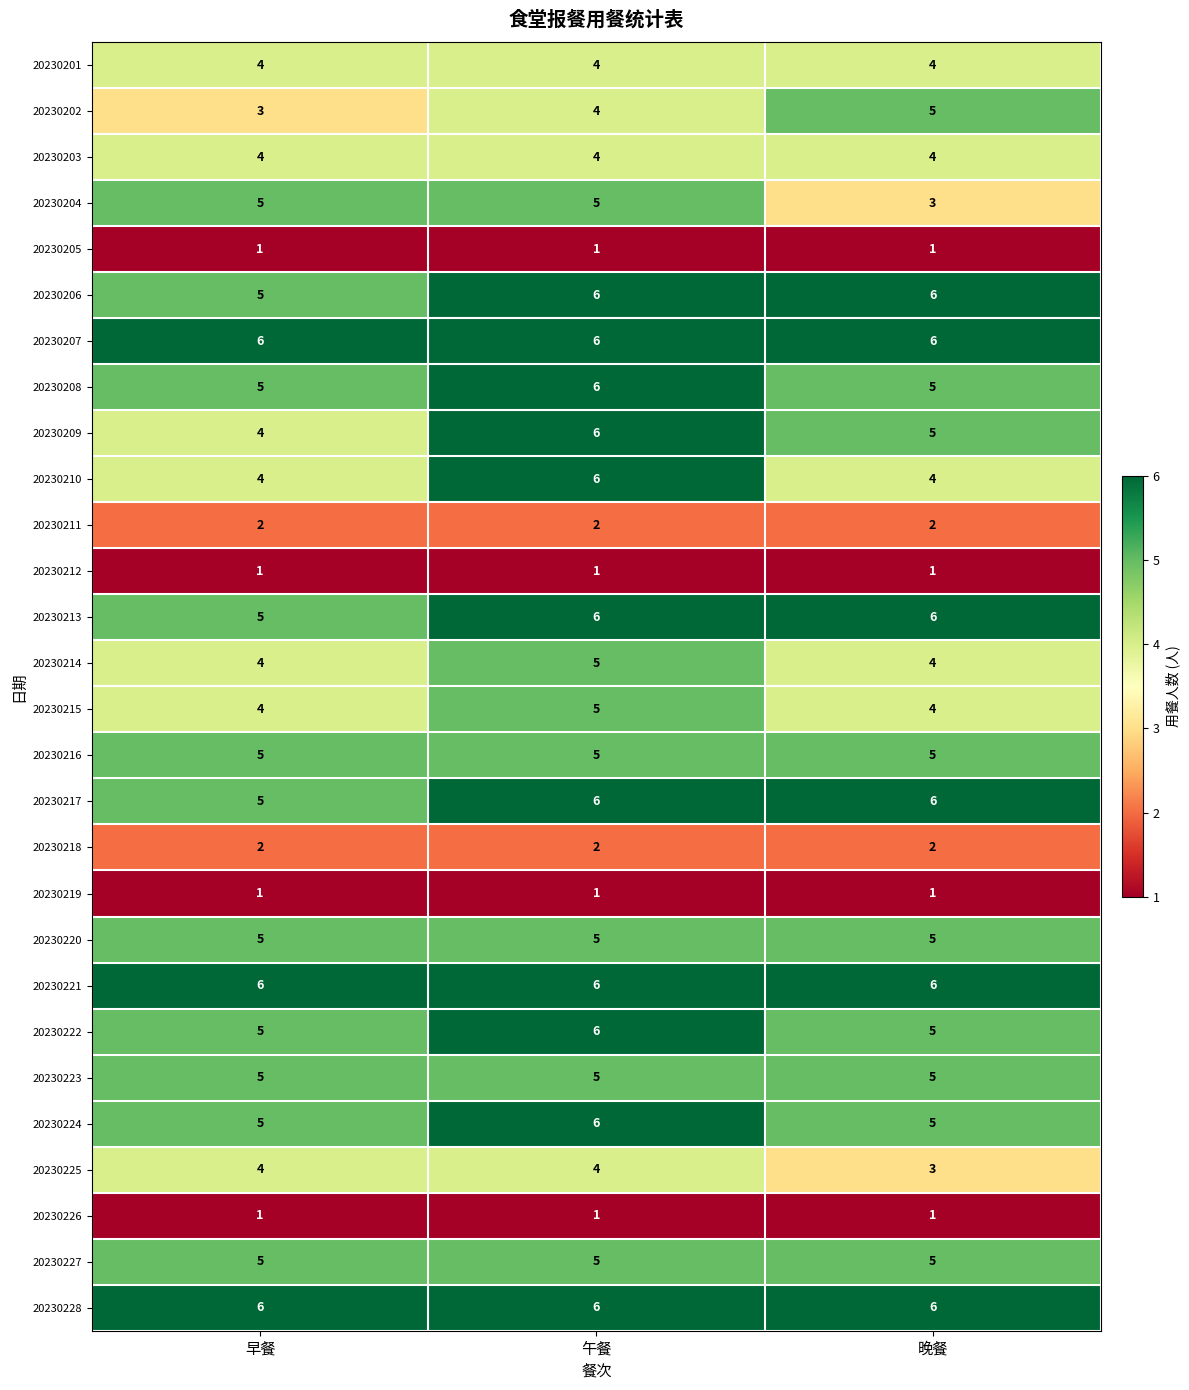

What is the difference between the highest and lowest values at 午餐?

5